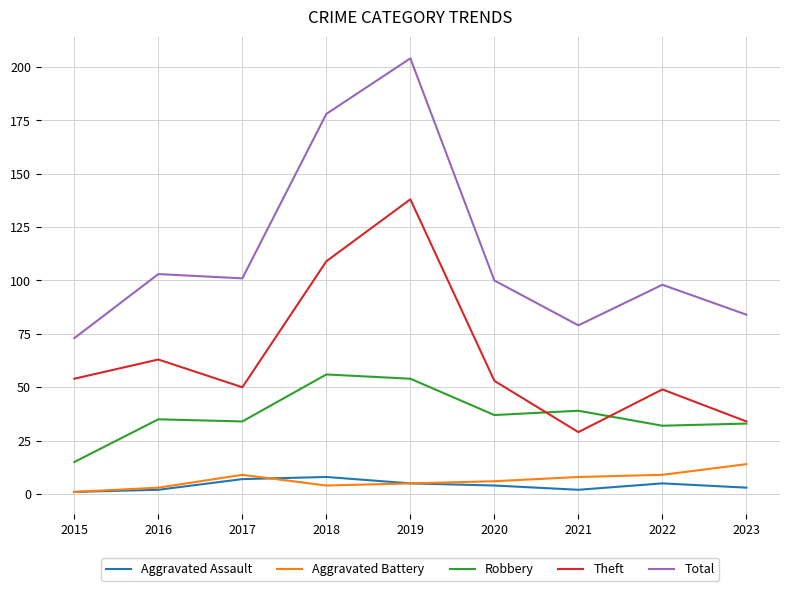

How many lines are shown in the chart?

5